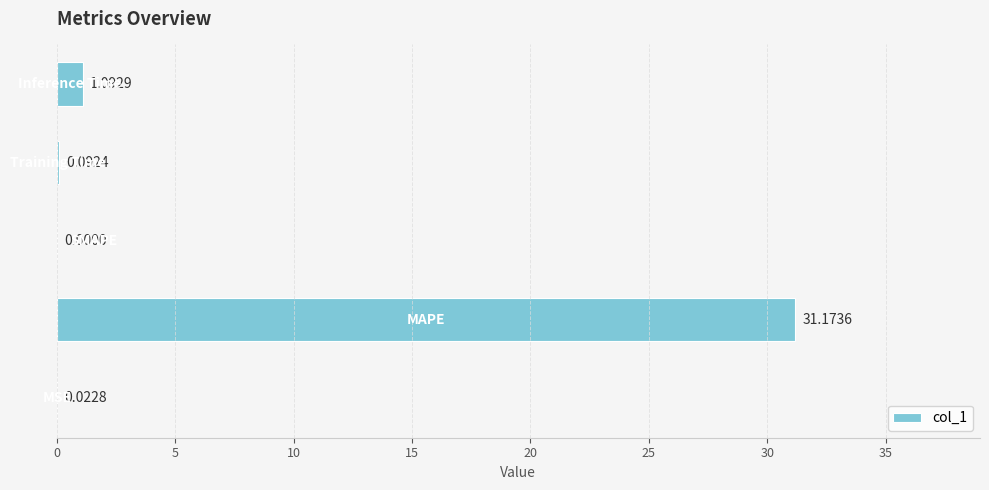

What is the sum of all values?

32.4